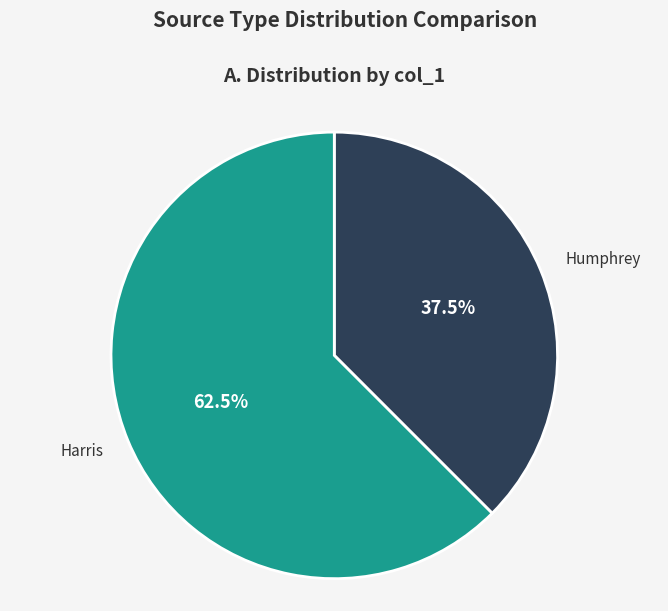

What is the majority slice?

Harris